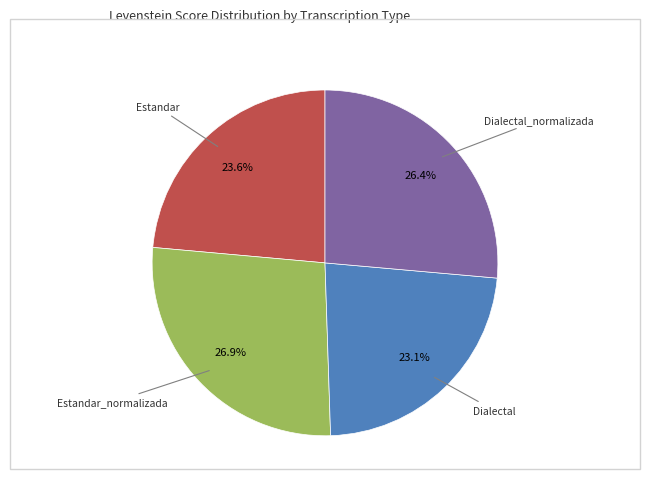

Is there any slice that represents more than half of the pie?

No